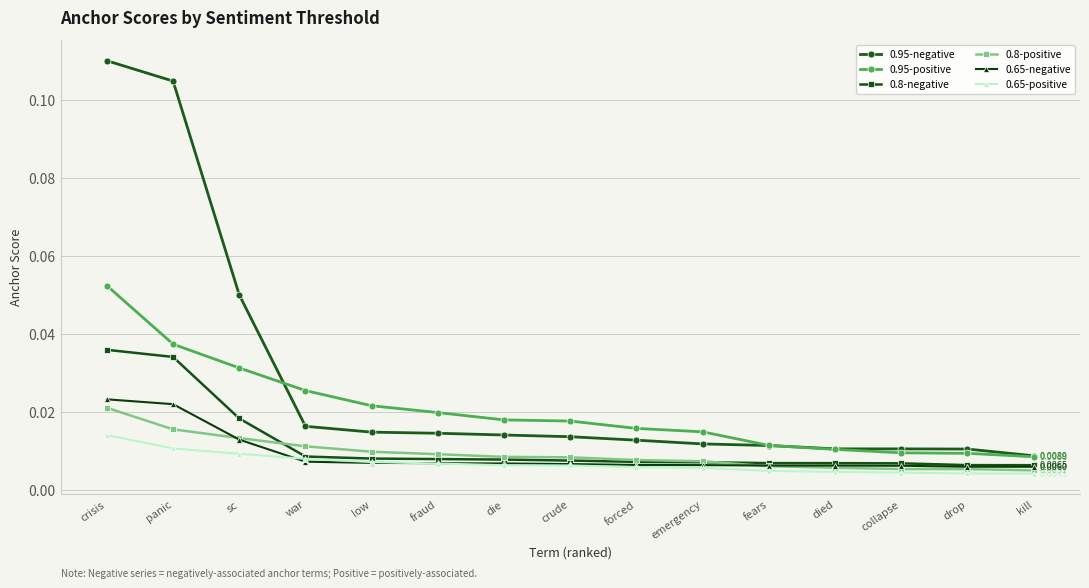

True or false: 0.8-positive and 0.95-negative intersect in this chart.

False